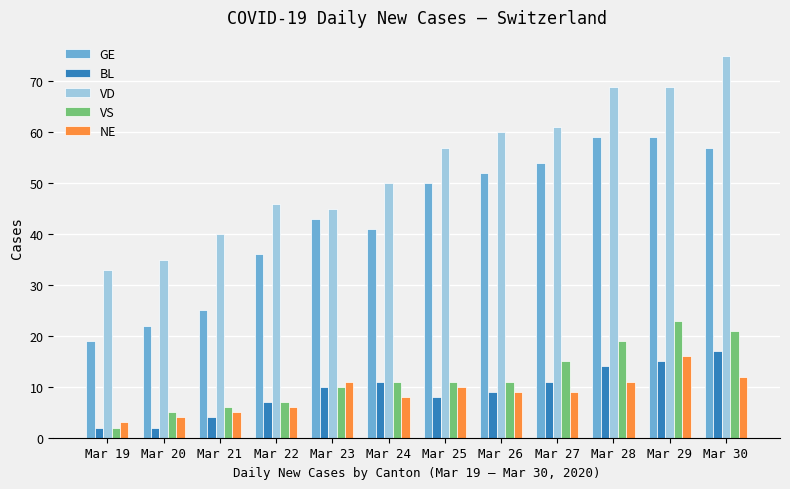

Which series has the largest total across all categories?

VD